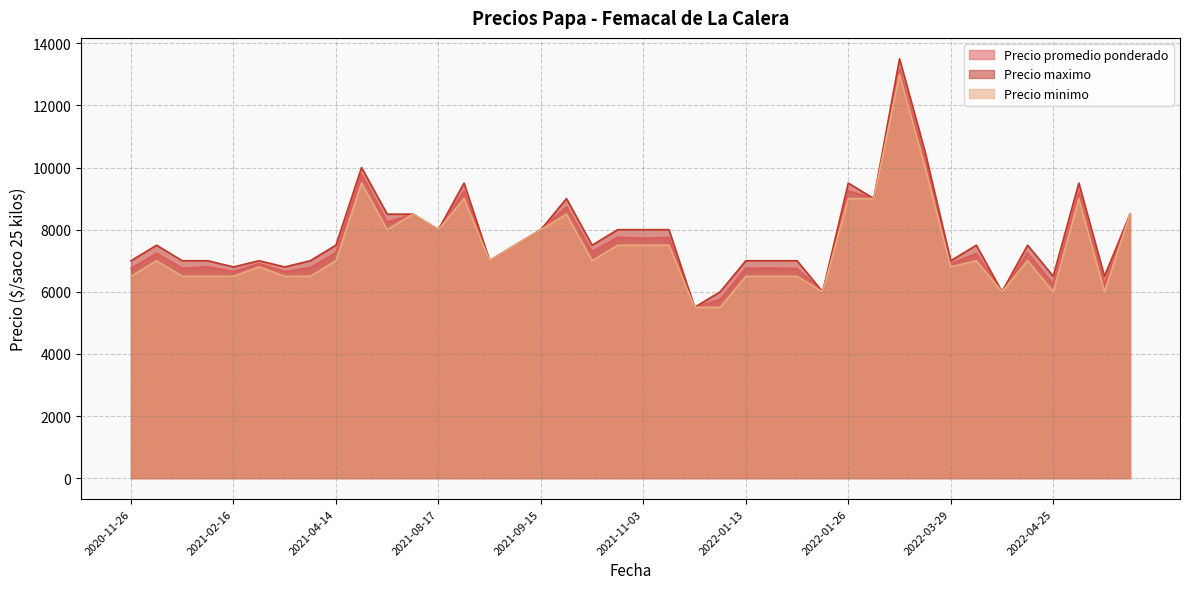

What is the difference between the second highest and minimum values in the Precio promedio ponderado series?

4755